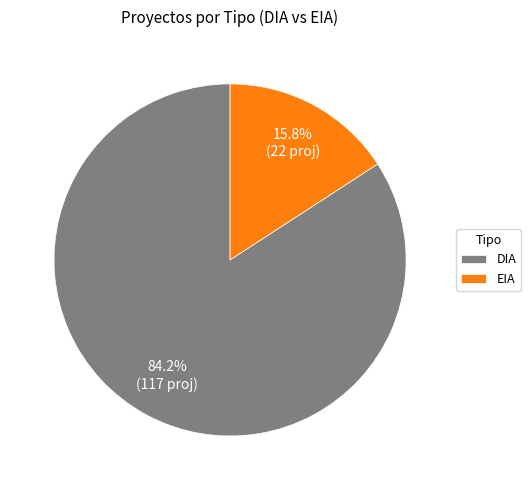

Is the sum of EIA and DIA greater than half?

Yes